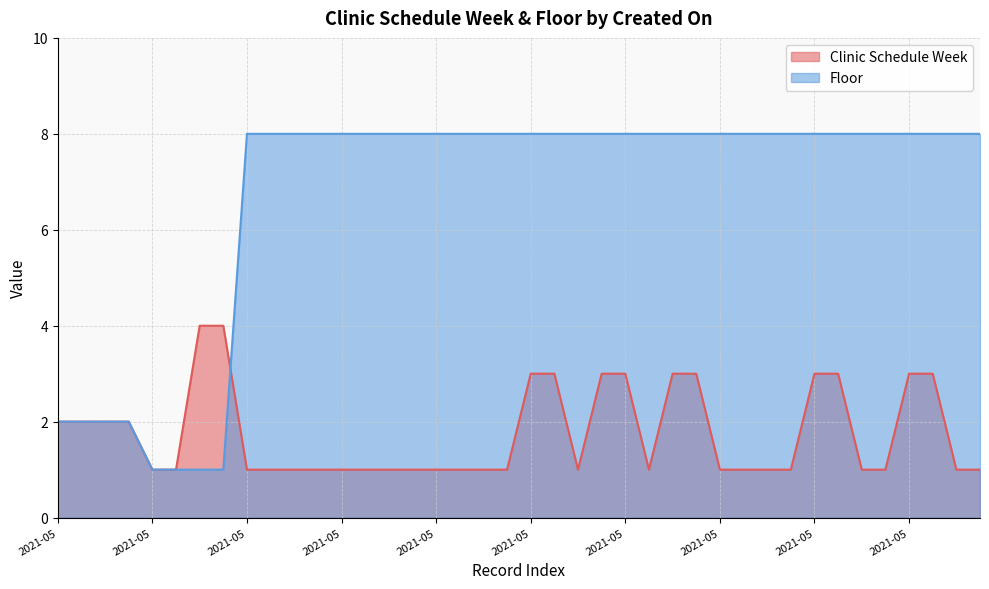

Which category has the lowest value across all series?

2021-05